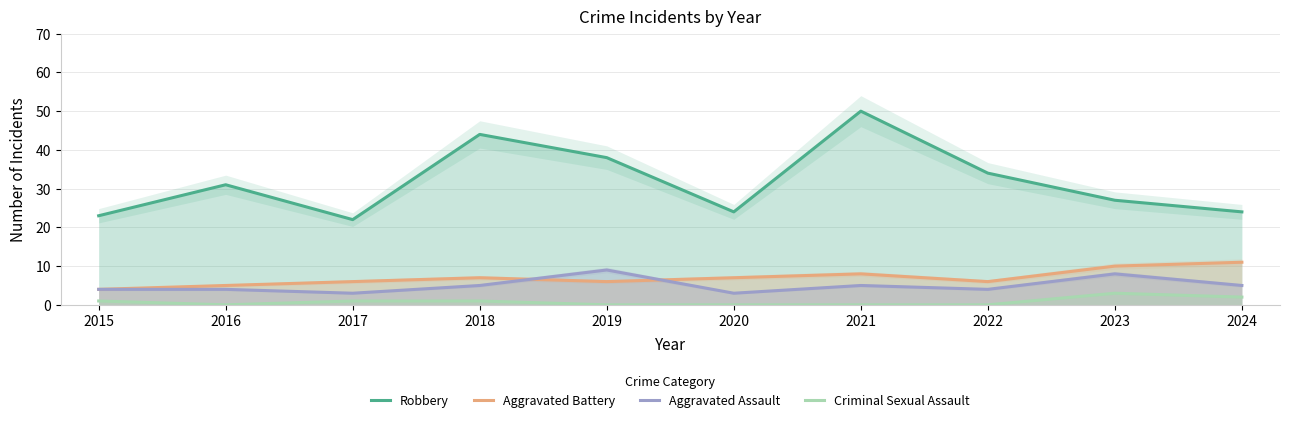

Does the chart display data point markers on the line(s)?

No